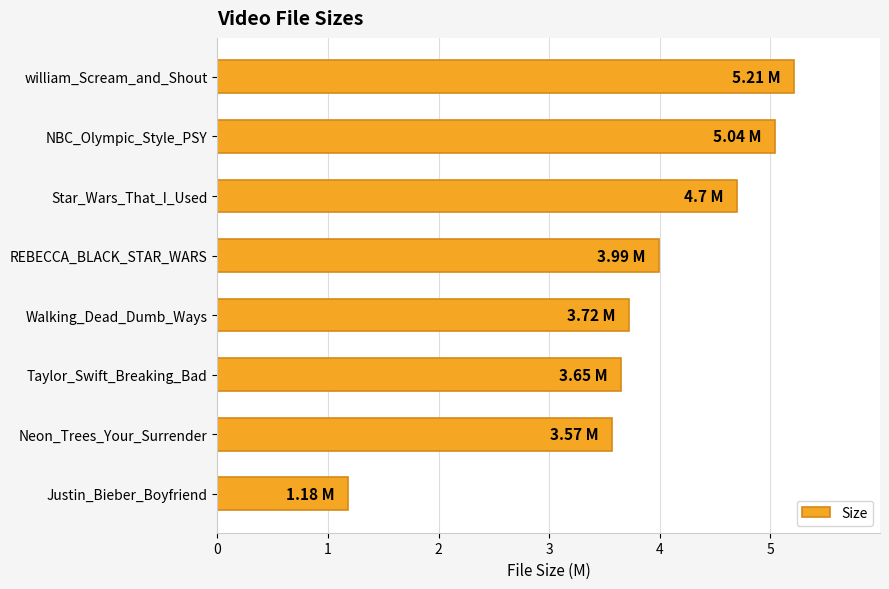

Count the number of values greater than 3.

7